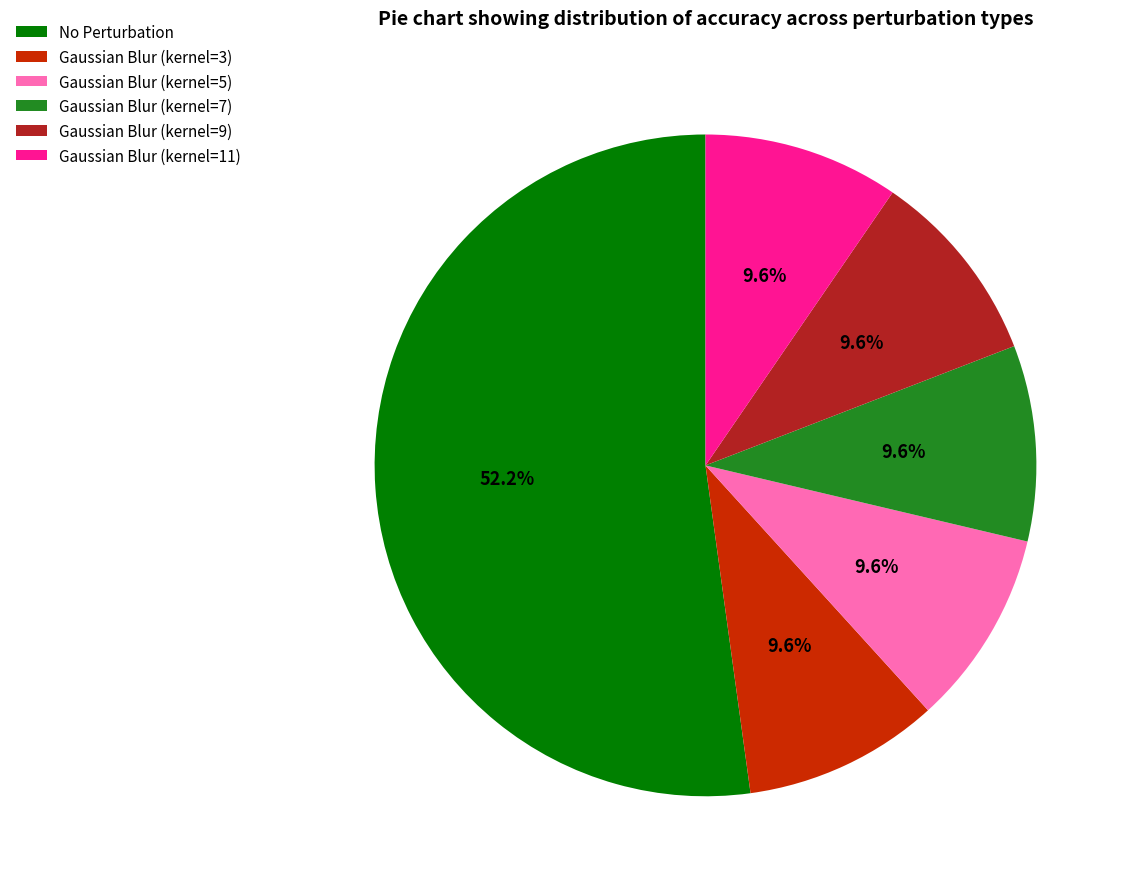

How many slices are in this pie chart?

6